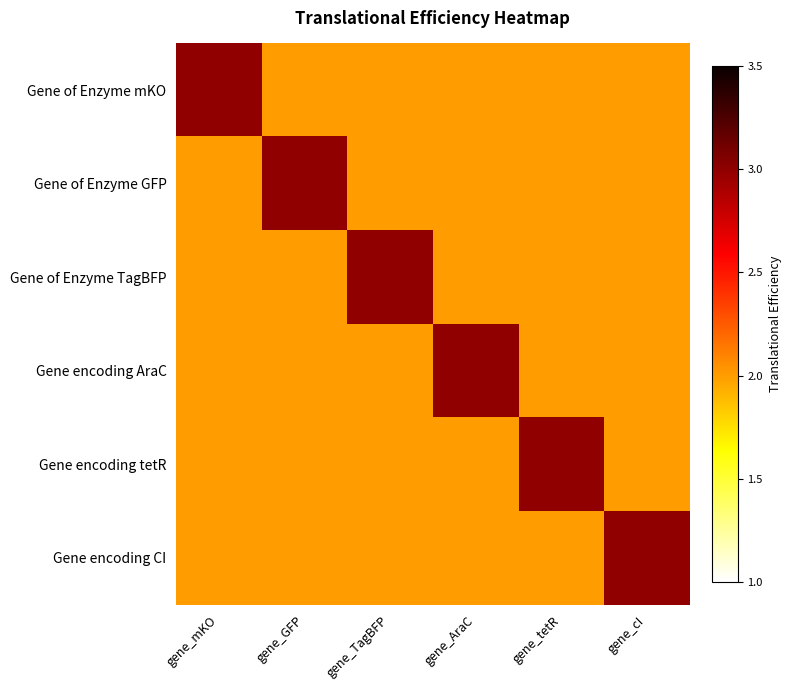

Which category has the highest value across all series?

gene_mKO